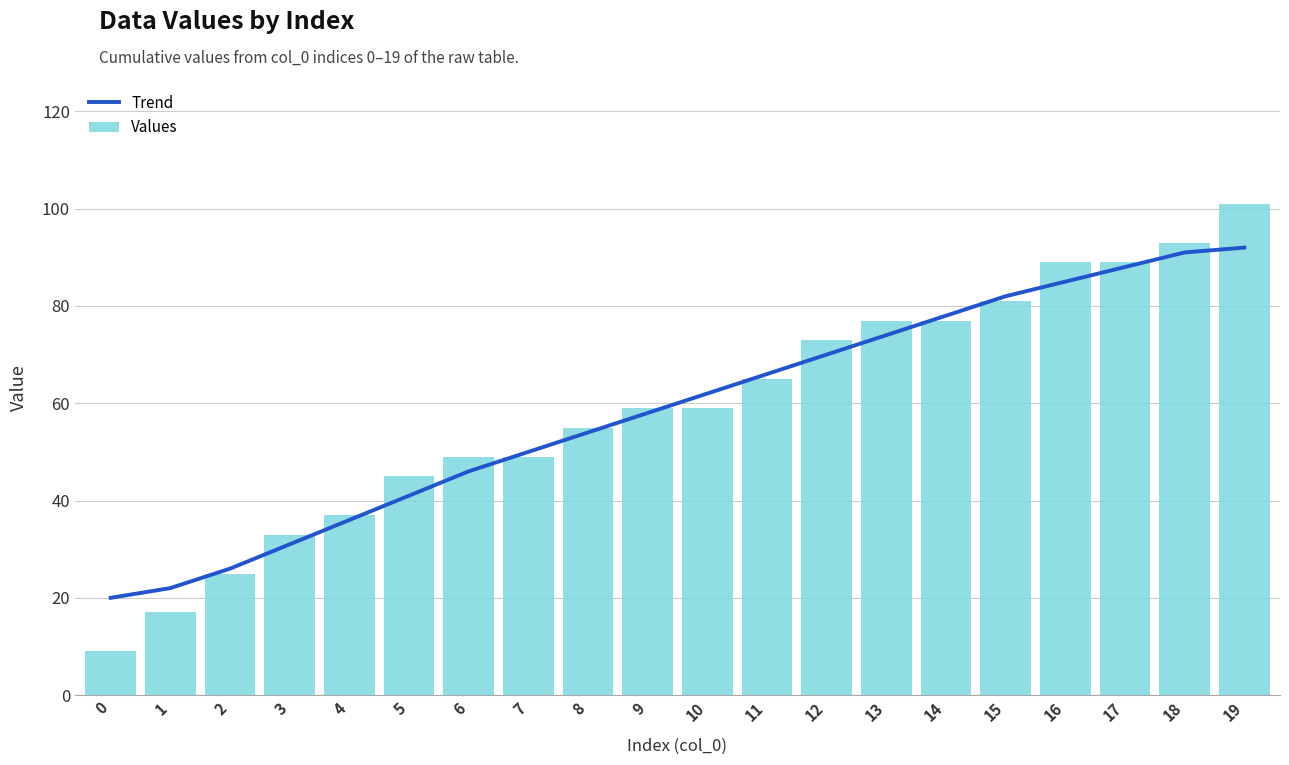

What is the lowest value of the Values series?

9